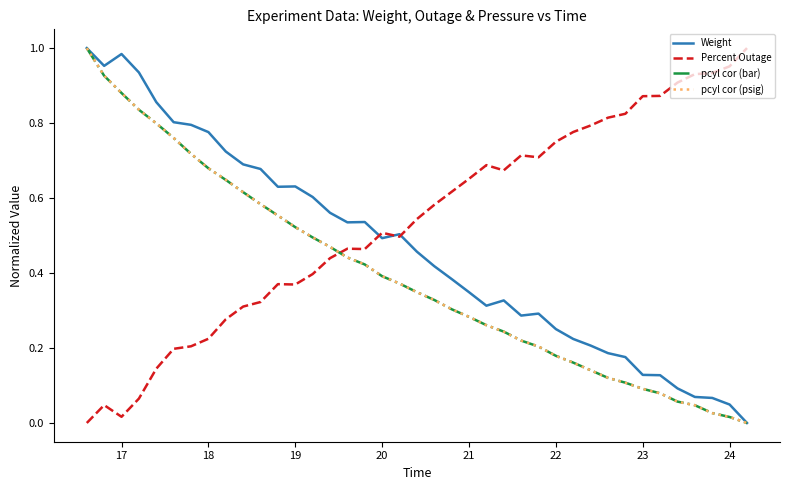

What is the sum of all pcyl cor (psig) values?

15.3